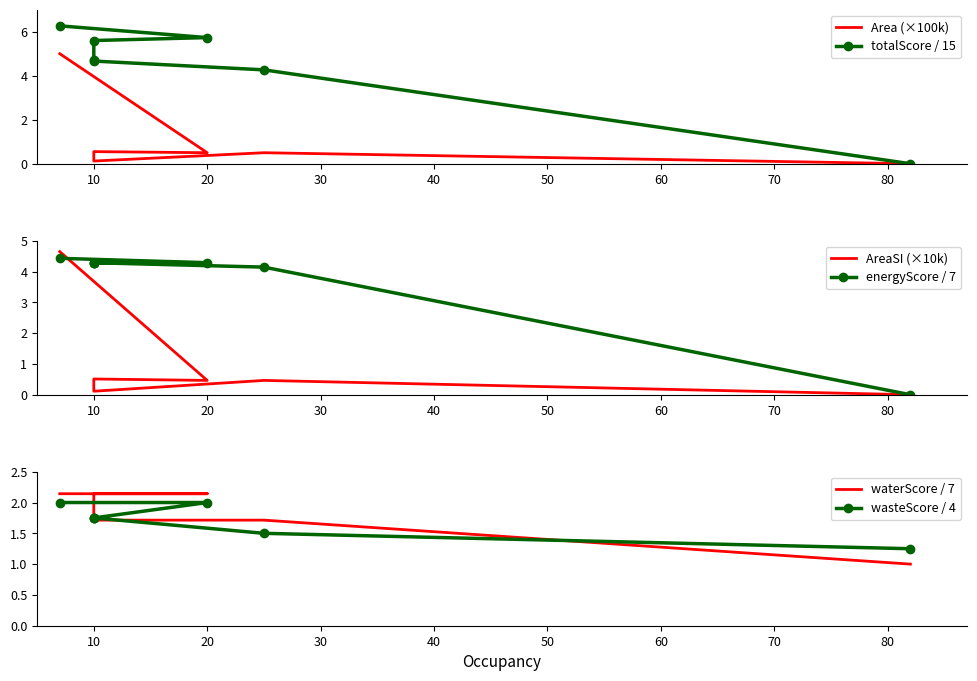

How many data points does each series have?

7